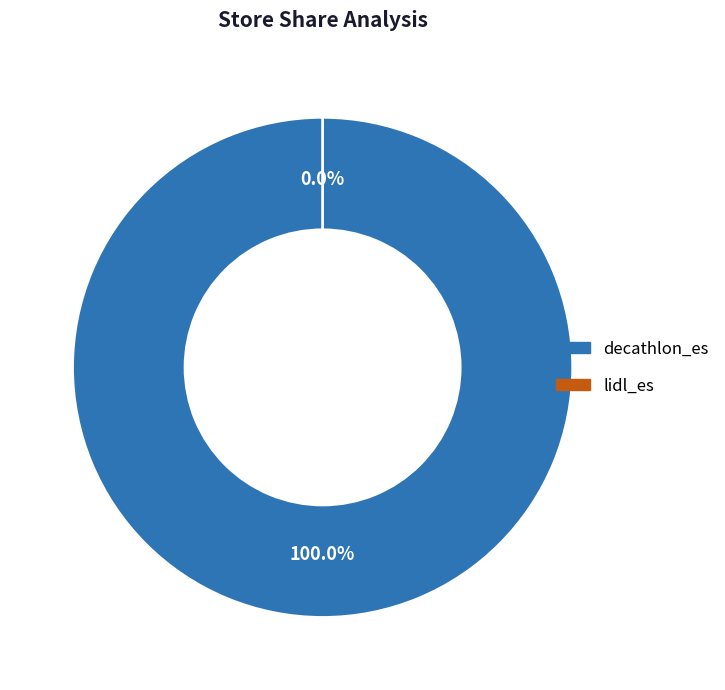

How many slices are in this pie chart?

2